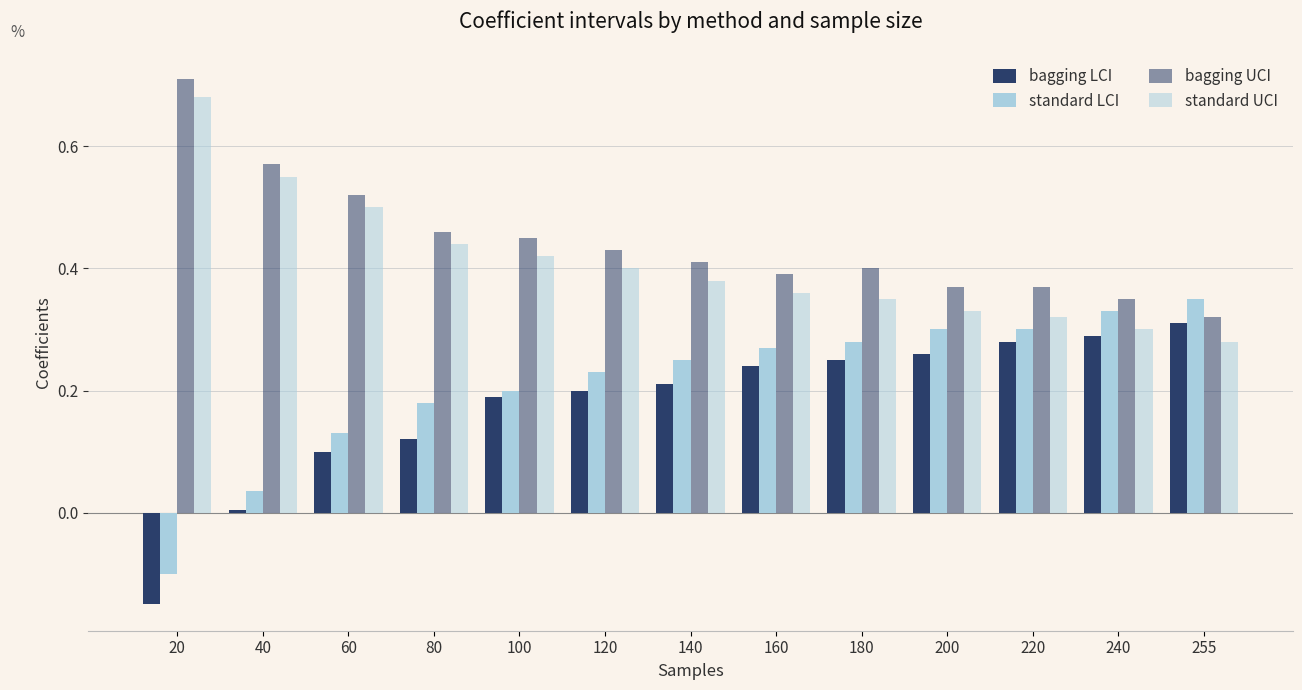

Are the bars grouped side by side (vs. stacked)?

Yes